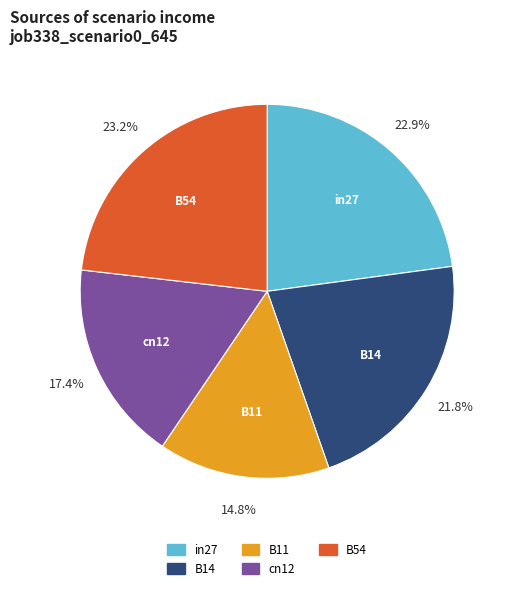

How many slices are in this pie chart?

5